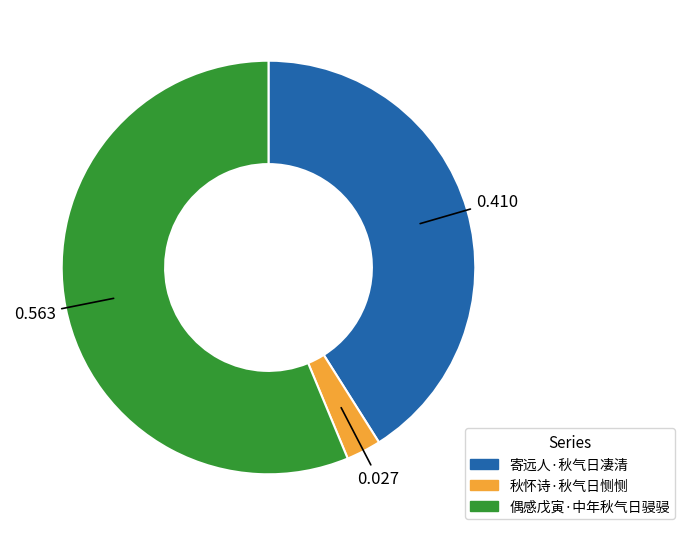

Which slice represents more than half of the pie?

偶感戊寅·中年秋气日骎骎